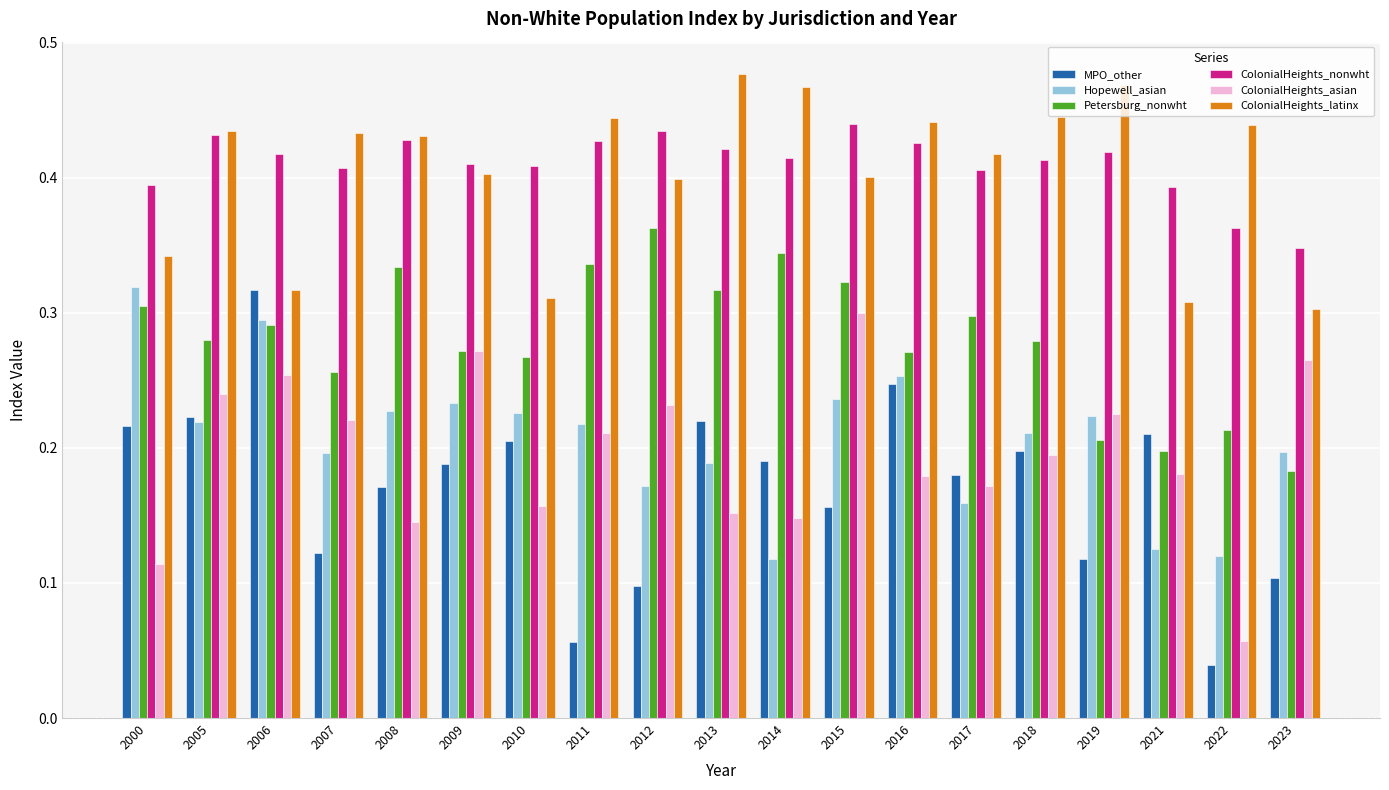

Which series has the largest total across all categories?

ColonialHeights_nonwht